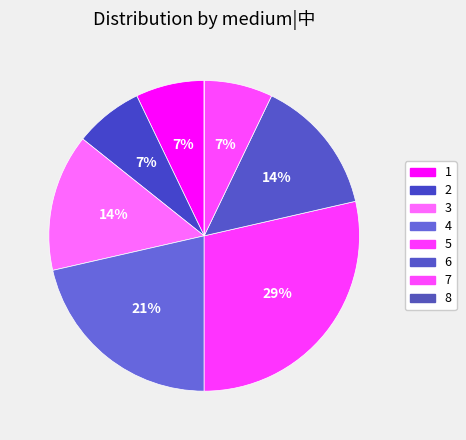

Is it true that 4 is 21% of the pie?

True